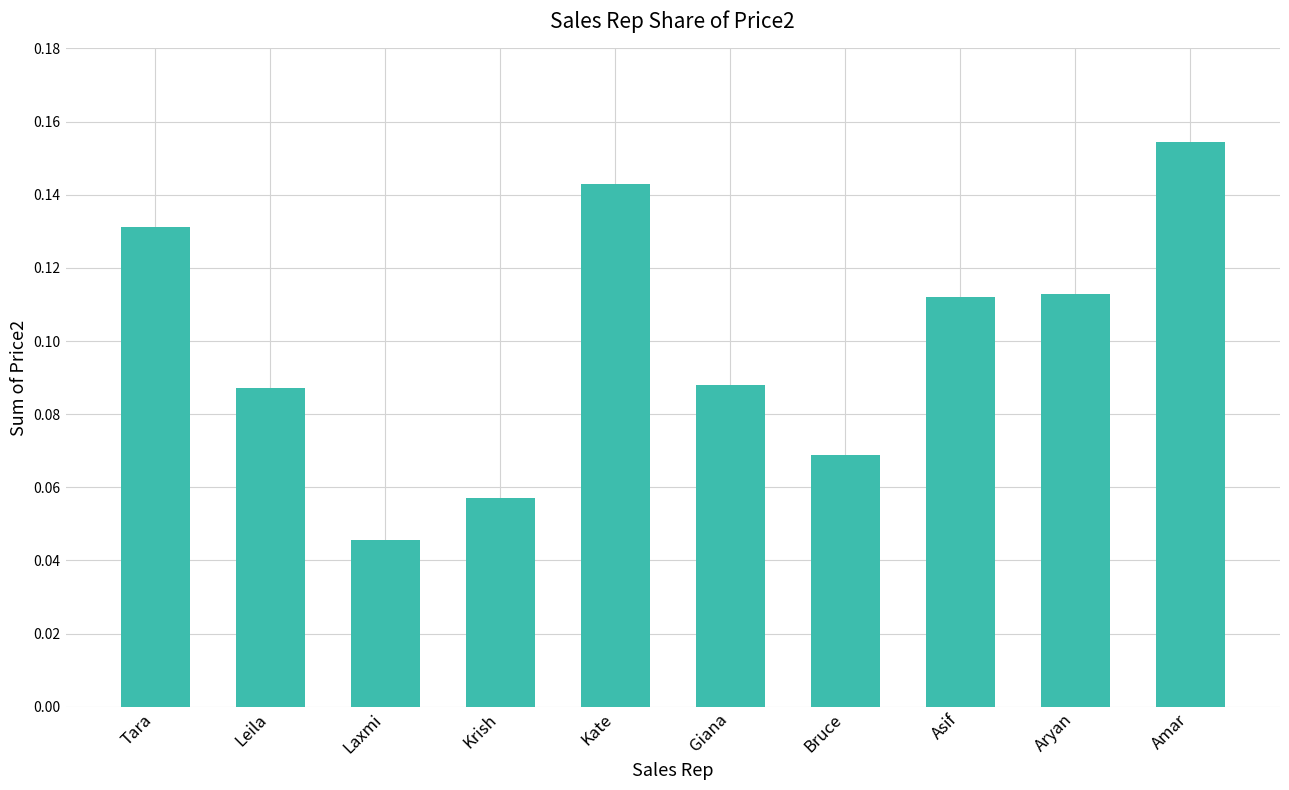

Which label corresponds to the smallest value in the chart?

Laxmi